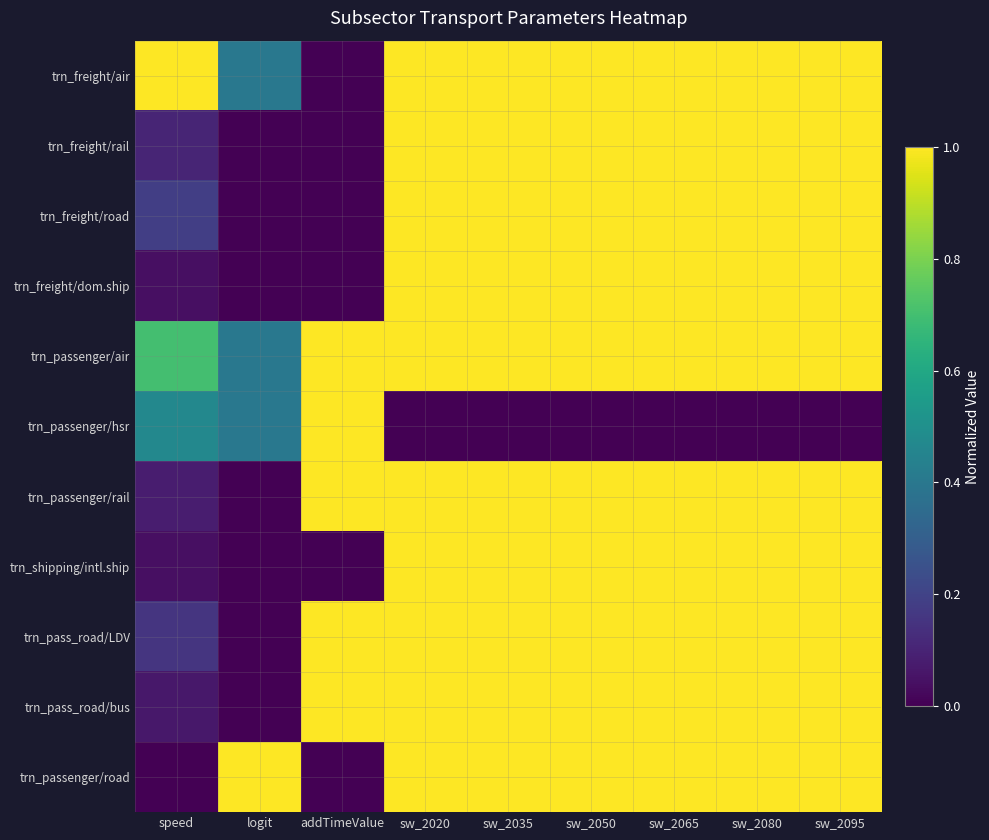

How many data points does each series have?

9